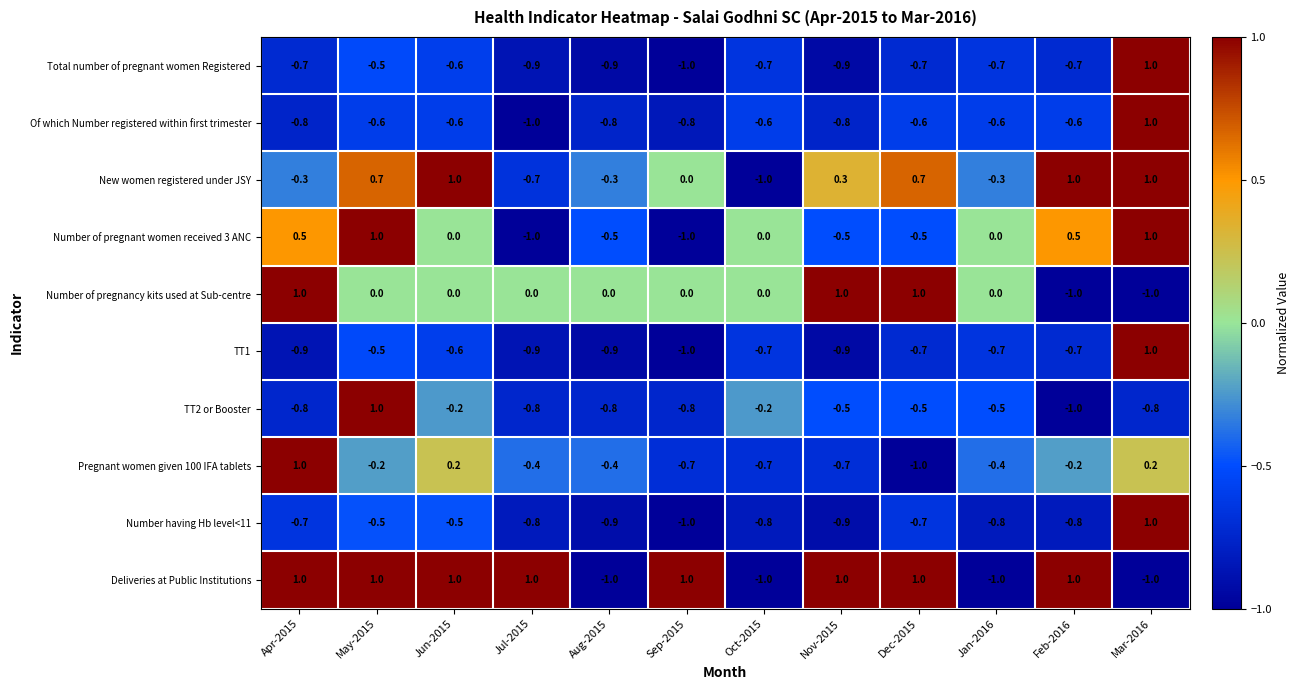

Where does the Number having Hb level<11 series first go above 0?

Mar-2016